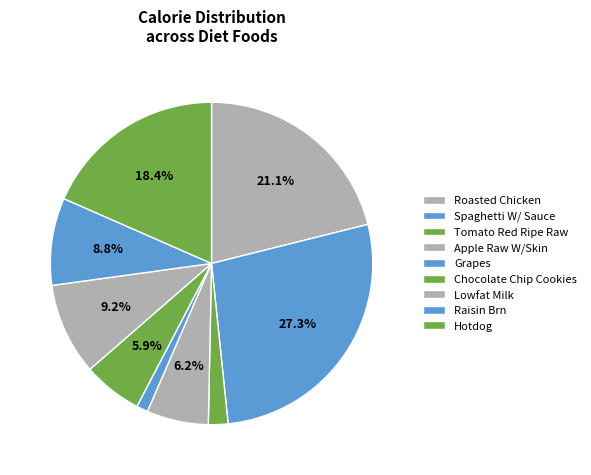

Combined, do Raisin Brn and Chocolate Chip Cookies account for over 50%?

No